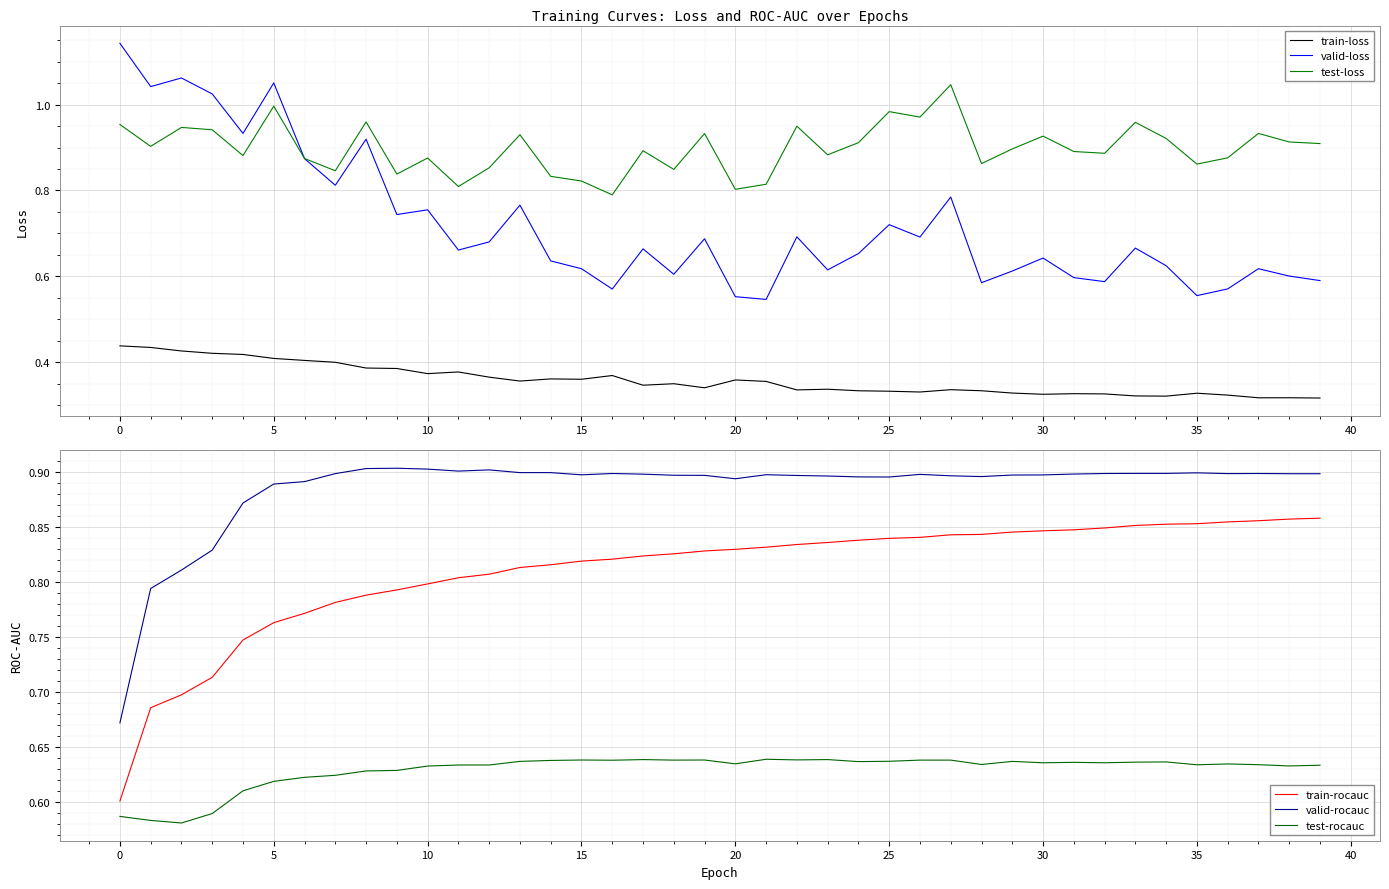

Between 17 and 25, which is larger?

17